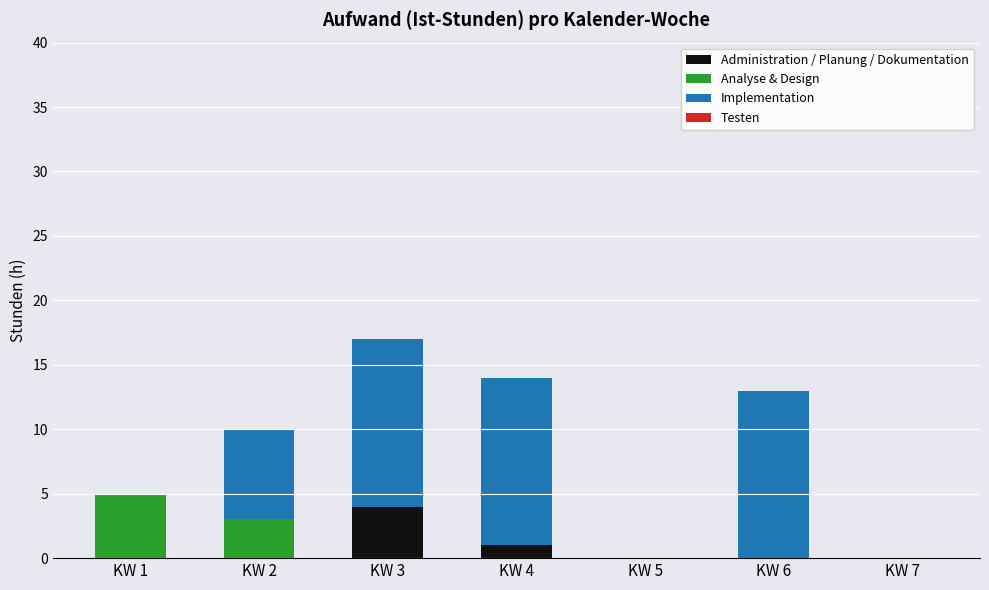

Is it true that Administration / Planung / Dokumentation equals 0 at KW 2?

True